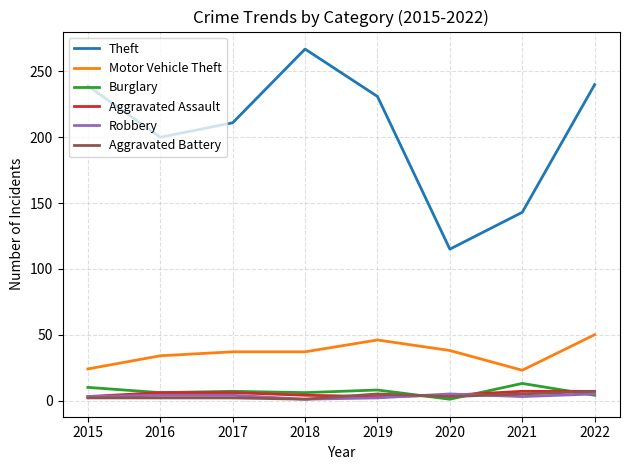

Which series has the largest range (max minus min)?

Theft